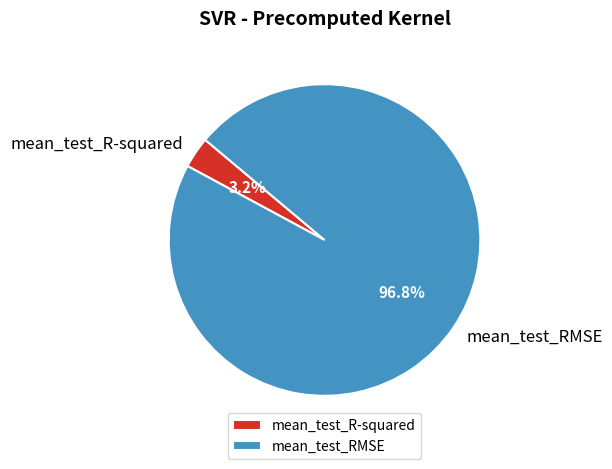

To the nearest percent, what is the combined percentage of mean_test_RMSE and mean_test_R-squared?

100%